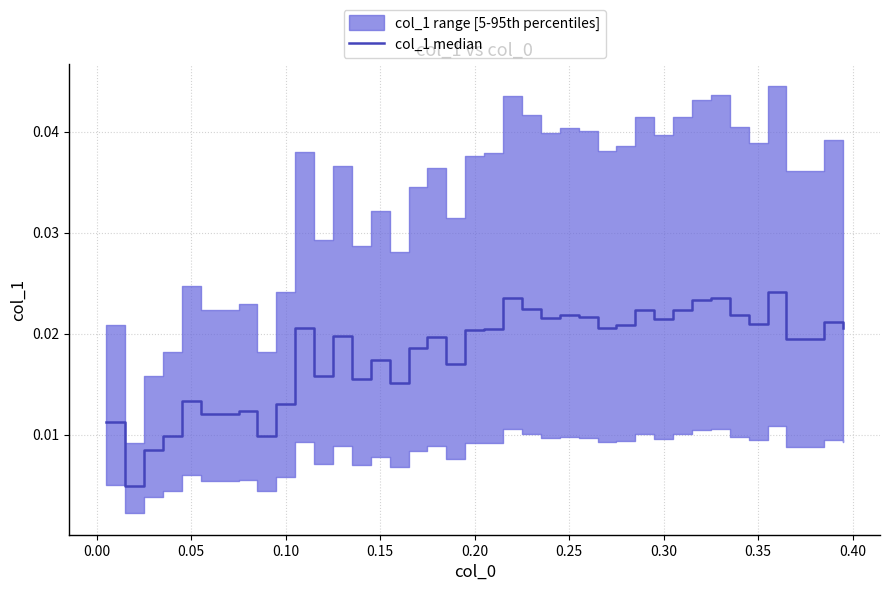

What position from the left is 0.05?

3